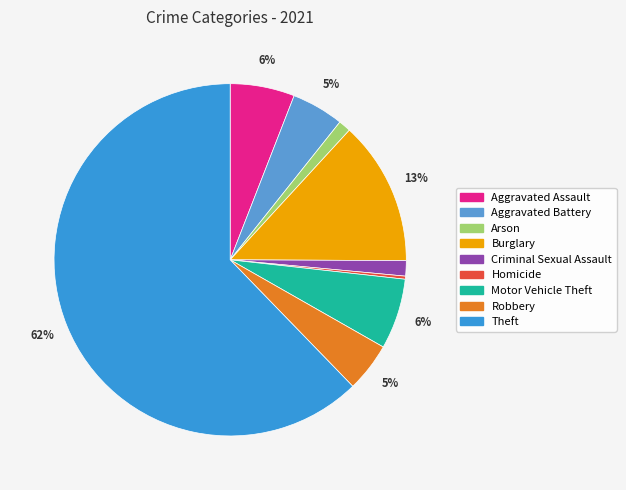

Rank the categories by value from lowest to highest.

Homicide, Arson, Criminal Sexual Assault, Robbery, Aggravated Battery, Aggravated Assault, Motor Vehicle Theft, Burglary, Theft